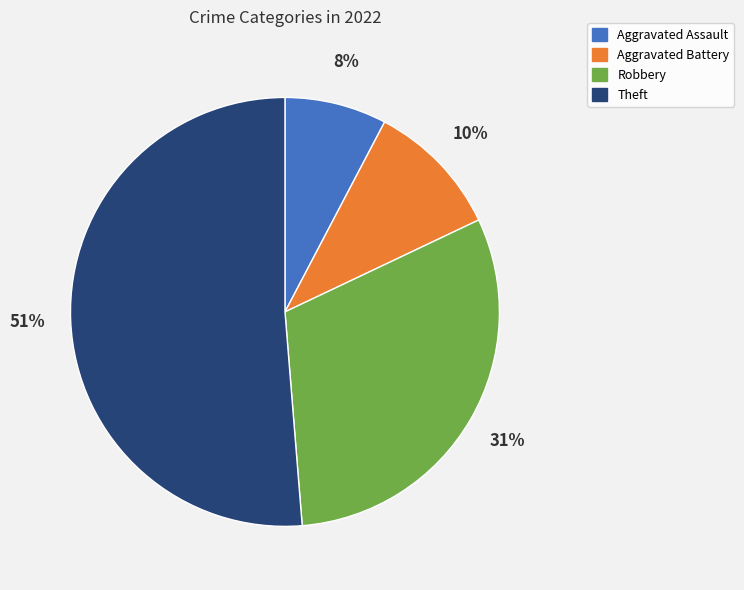

Which category has the smallest portion of the pie?

Aggravated Assault